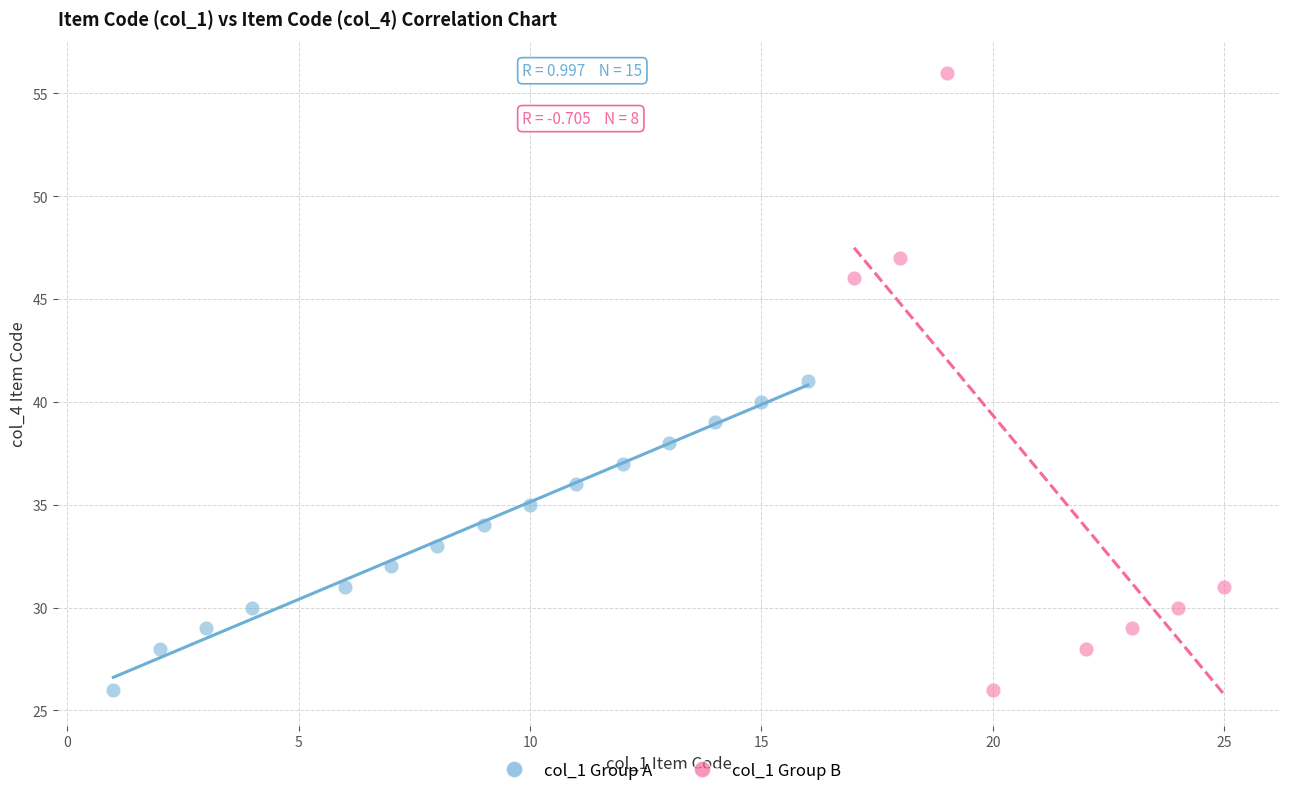

Which series has the widest spread of Y values?

col_1 Group B